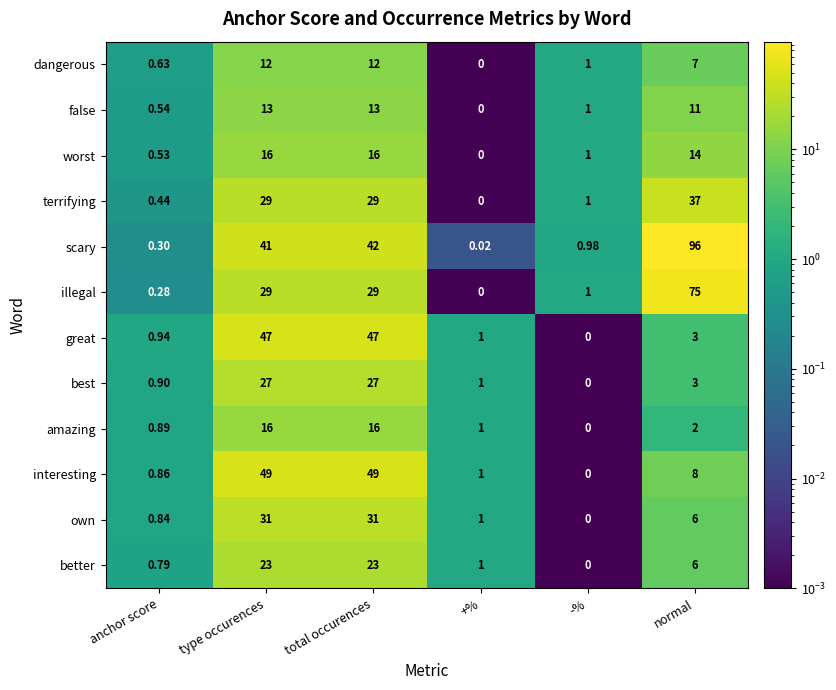

Which category has the highest value across all series?

normal